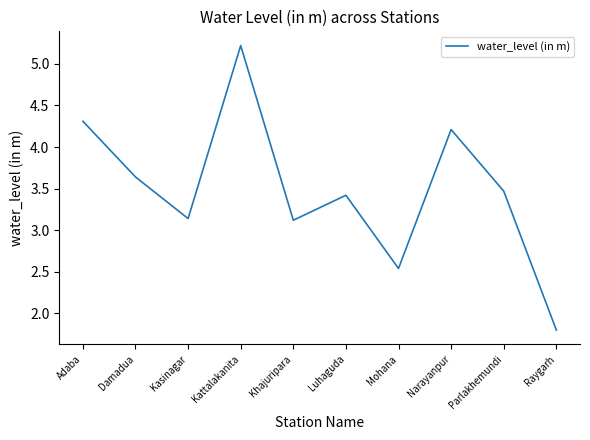

Approximately how many times larger is the value at Damadua compared to Khajuripara?

1.2